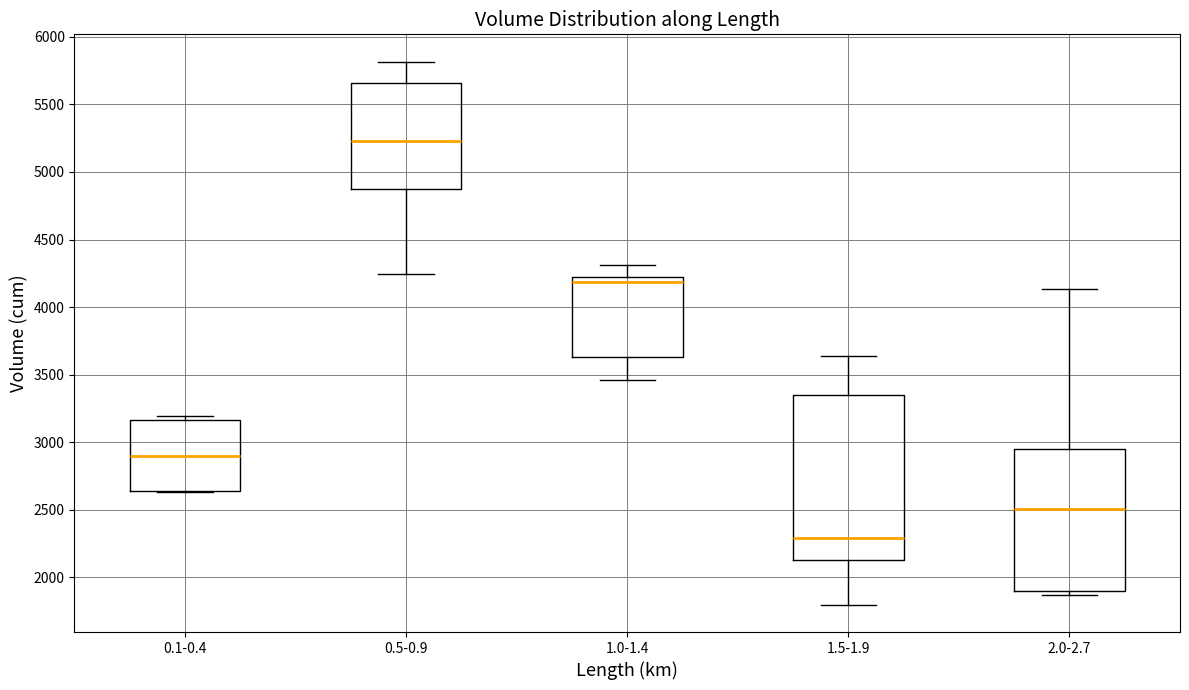

Reading left to right, transcribe this box plot: for each box, give where its median line is, the range the box spans, and where its two whiskers end, as read against the y-axis. The values are not printed on the chart, so give them approximately, as read against the axis.

0.1-0.4: median 2900, box 2650 to 3150, whiskers 2650 to 3200
0.5-0.9: median 5250, box 4850 to 5650, whiskers 4250 to 5800
1.0-1.4: median 4200 (just below the box's upper edge), box 3650 to 4200, whiskers 3450 to 4300
1.5-1.9: median 2300, box 2150 to 3350, whiskers 1800 to 3650
2.0-2.7: median 2500, box 1900 to 2950, whiskers 1850 to 4150